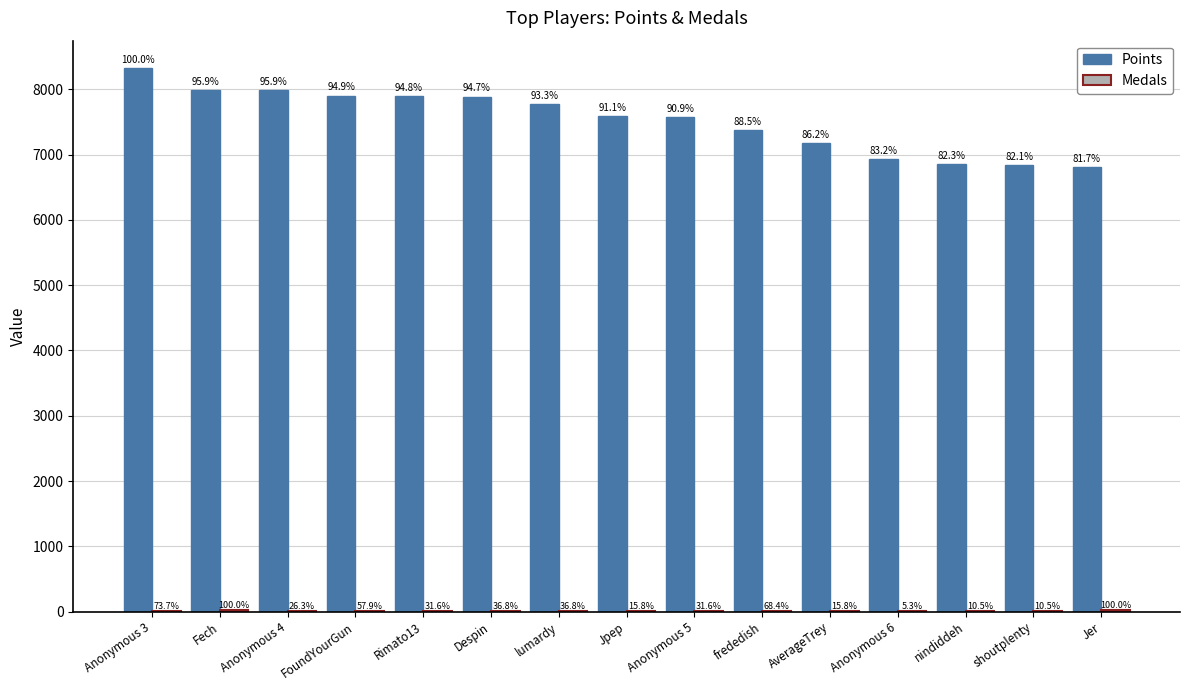

Are the bars horizontal?

No